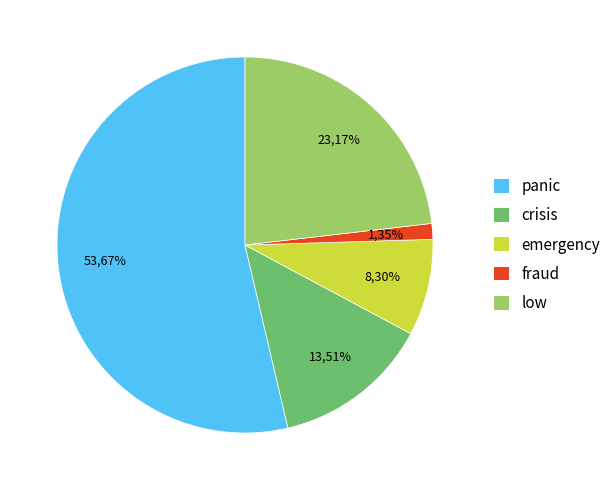

Which slice represents more than half of the pie?

panic